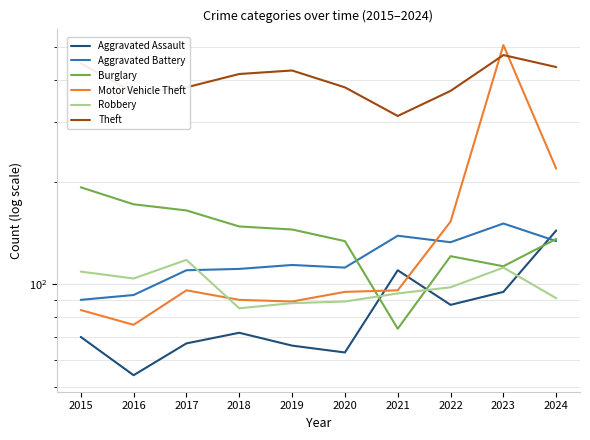

Which category has the lowest value across all series?

2016